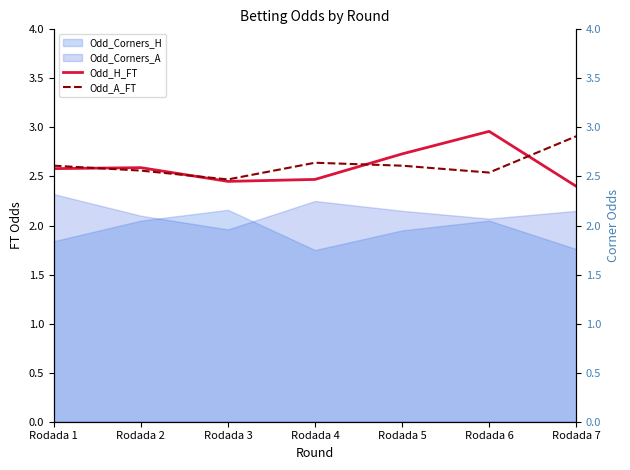

How many lines are shown in the chart?

2